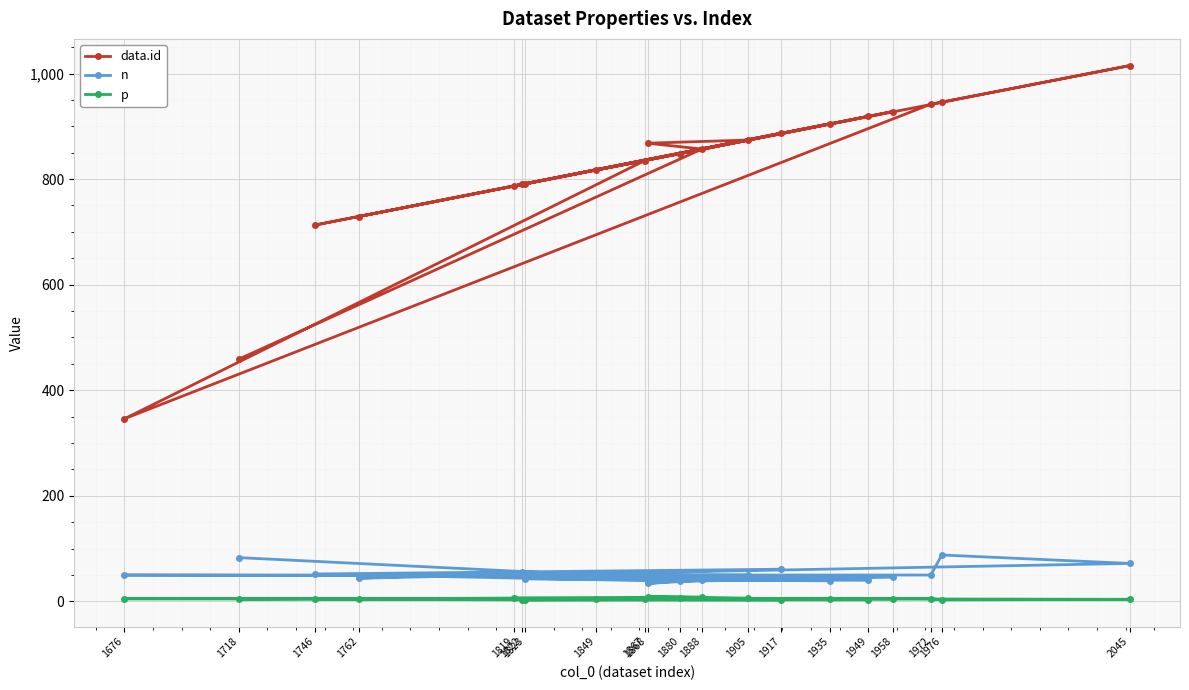

What are all the series names shown in the legend?

data.id, n, p